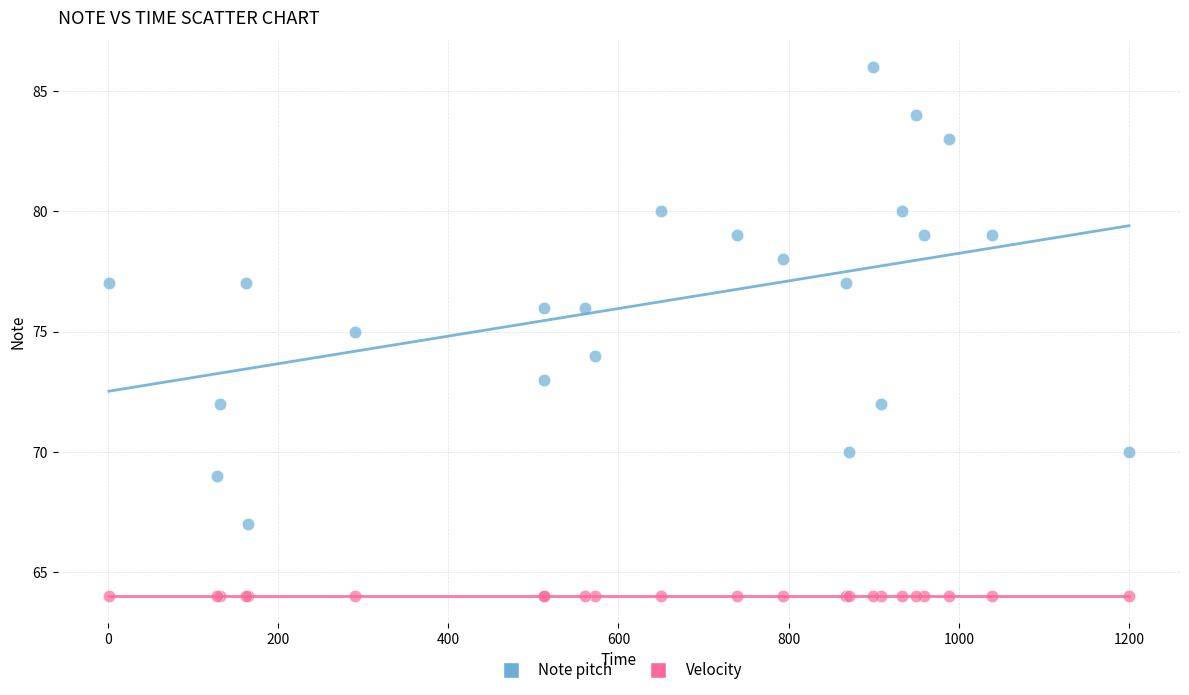

What are all the series names shown in the legend?

Note pitch, Velocity